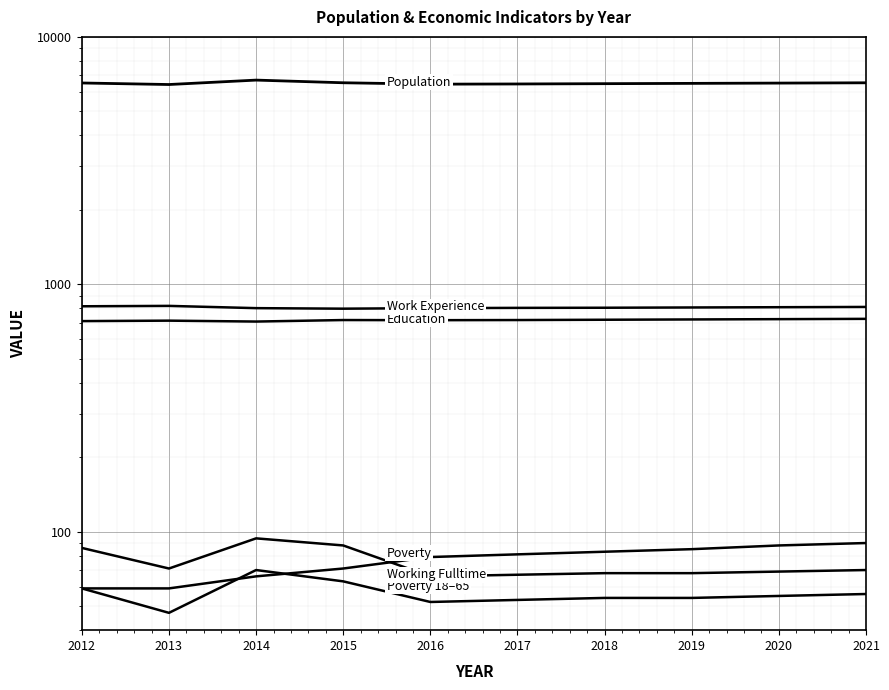

Is this an area chart (filled region under the line)?

No